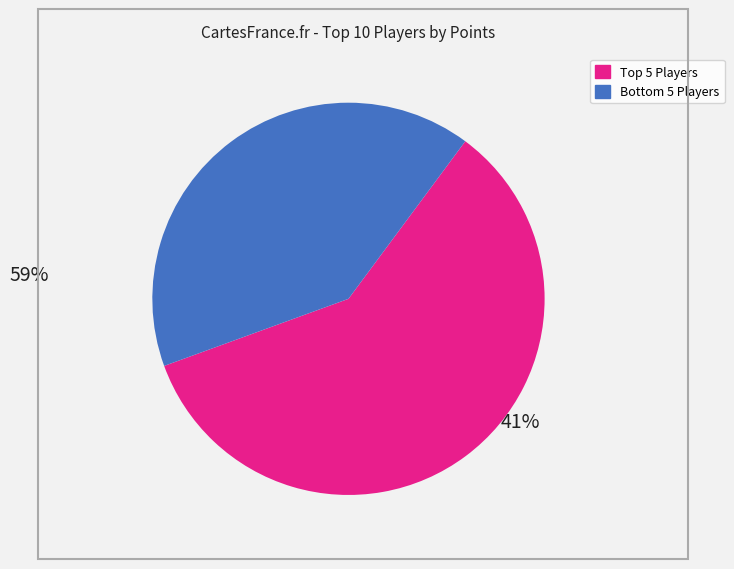

Is there a majority slice in this chart?

Yes